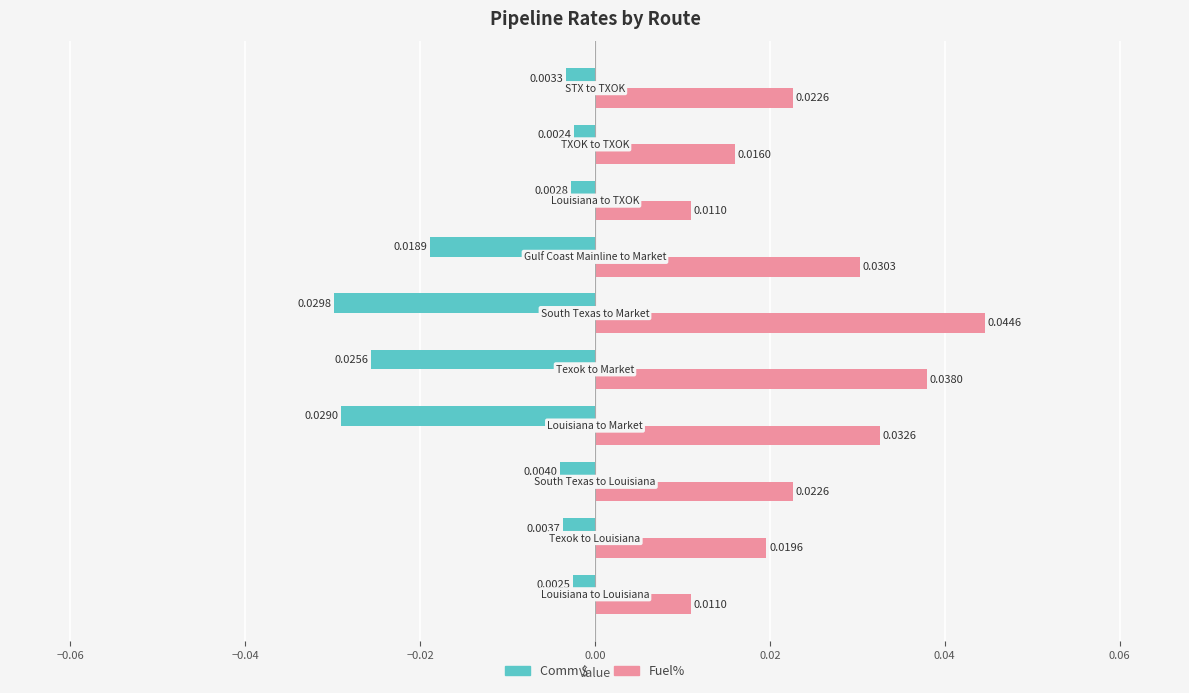

At how many categories does at least one series exceed 0?

10